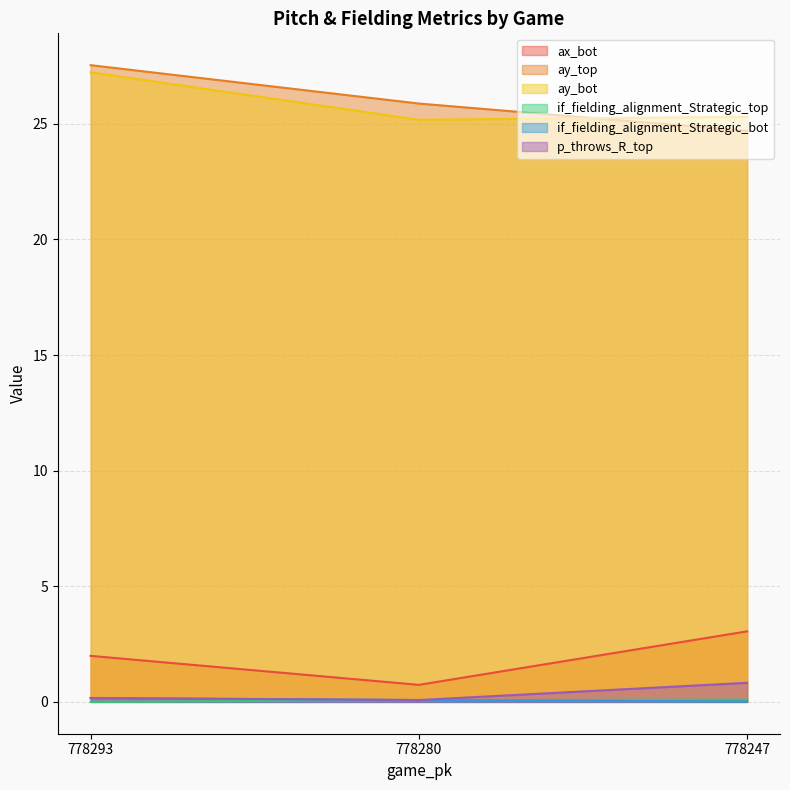

Reading left to right, extract all data points from this chart.

ax_bot: 2.0	0.7	3.1
ay_top: 27.5	25.9	24.7
ay_bot: 27.2	25.2	25.3
if_fielding_alignment_Strategic_top: 0.0	0.1	0.1
if_fielding_alignment_Strategic_bot: 0.2	0.1	0.0
p_throws_R_top: 0.2	0.1	0.8